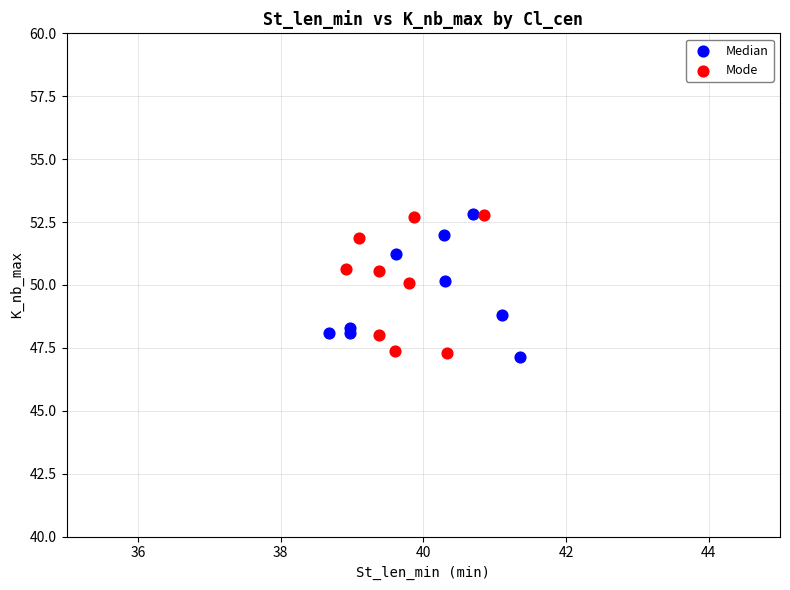

What are all the series names shown in the legend?

Median, Mode